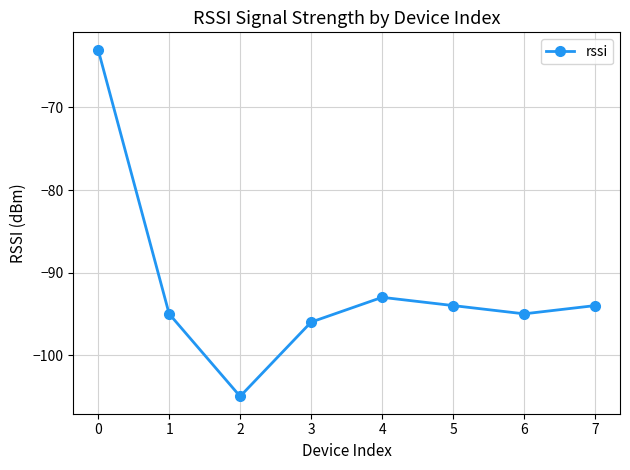

What is the greatest value displayed?

-63